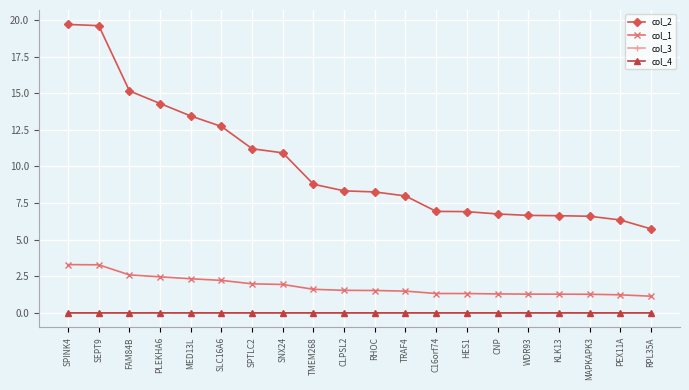

What position from the right is WDR93?

5